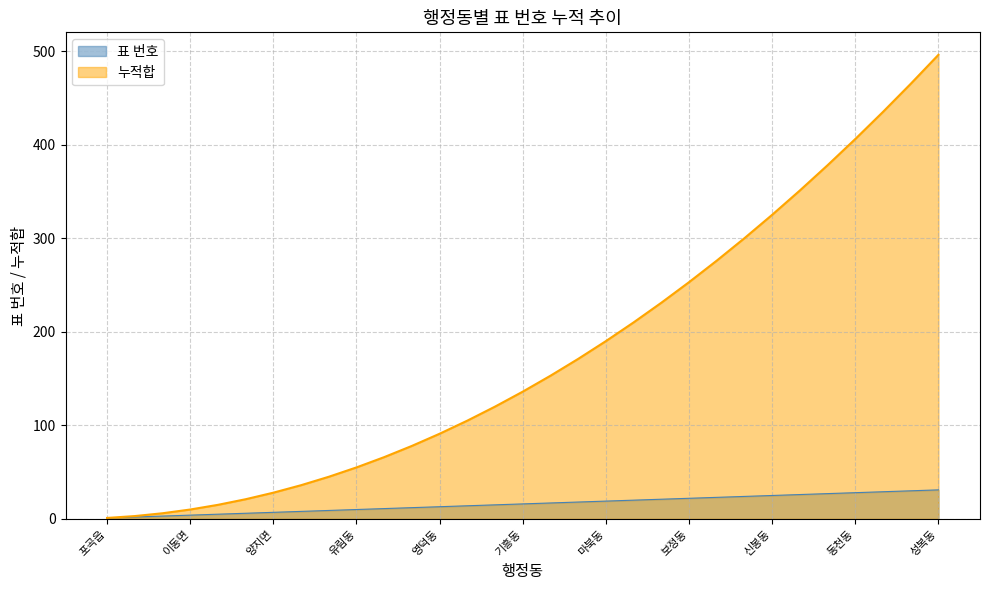

What is the difference between the maximum and minimum values in the 누적합 series?

495